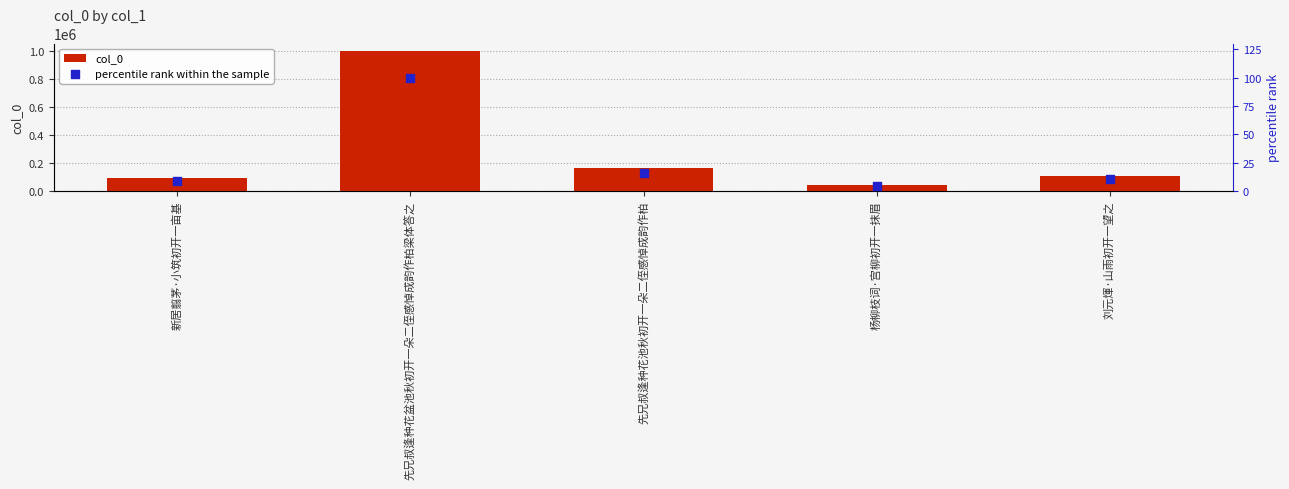

At which category is the sum across all series the highest?

先兄叔逢种花盆池秋初开一朵二侄感悼成韵作柏梁体答之